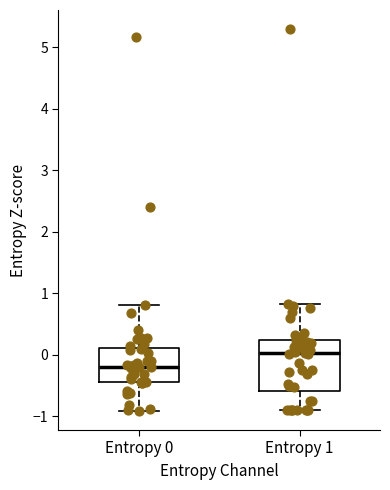

Reading left to right, read every box against the y-axis: the position of its median line, the range the box covers, and the ends of its whiskers. The values are not printed on the chart, so give them approximately, as read against the axis.

Entropy 0: median -0.2, box -0.4 to 0.1, whiskers -0.9 to 0.8
Entropy 1: median 0.0, box -0.6 to 0.2, whiskers -0.9 to 0.8